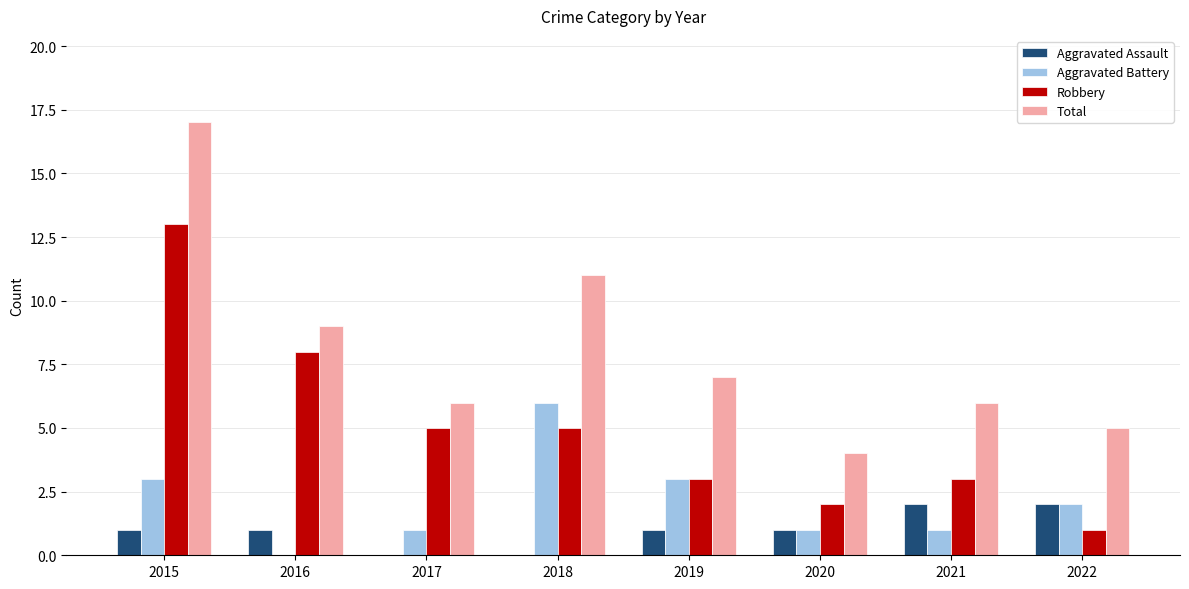

Which label corresponds to the largest value in the chart?

2015